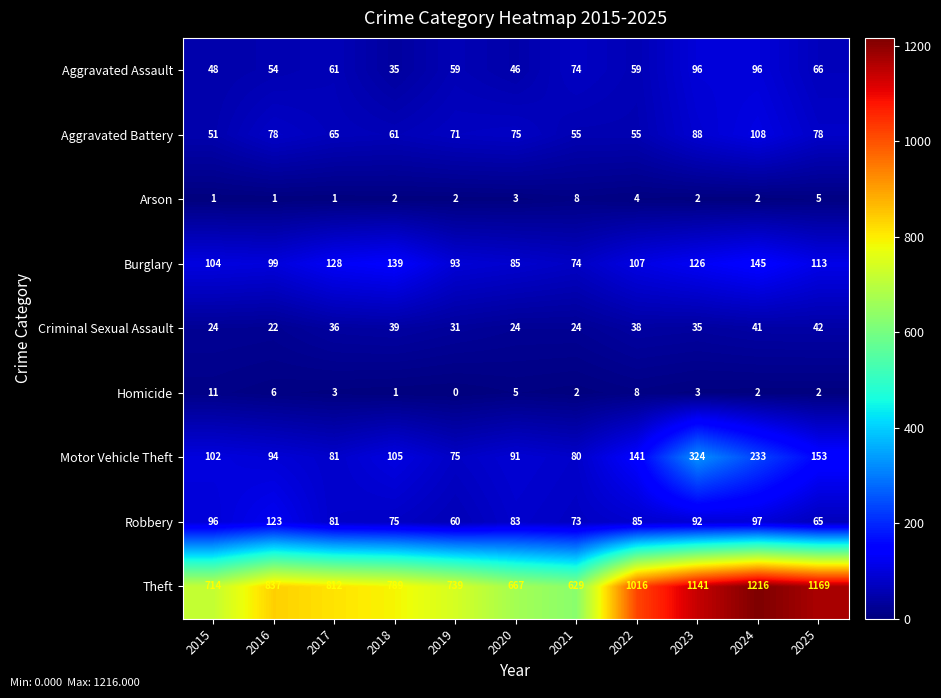

The value of Theft at 2025 is 362. True or false?

False